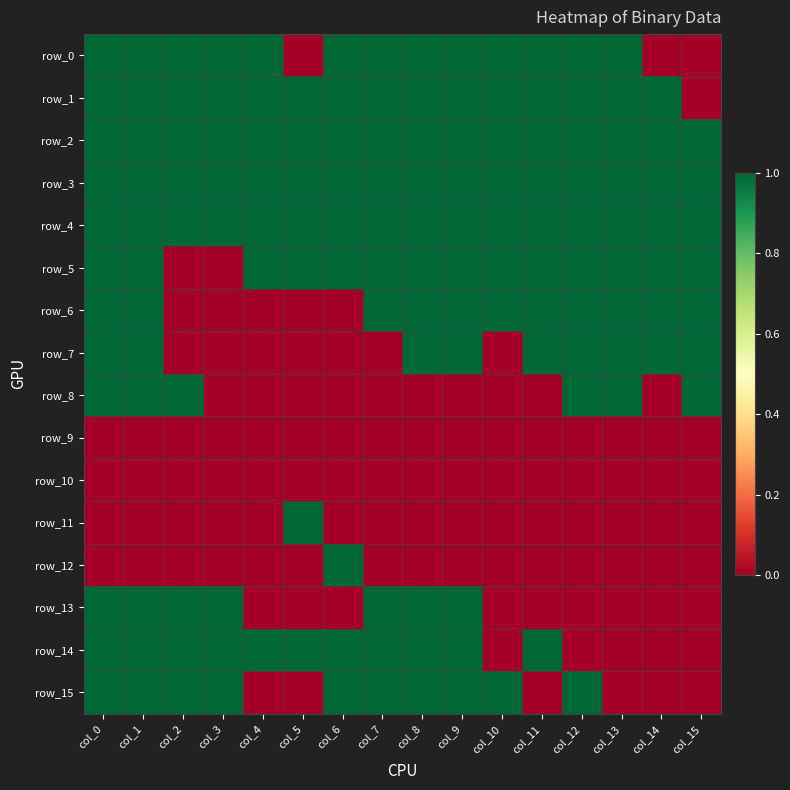

At which label does row_0 reach its peak?

col_0